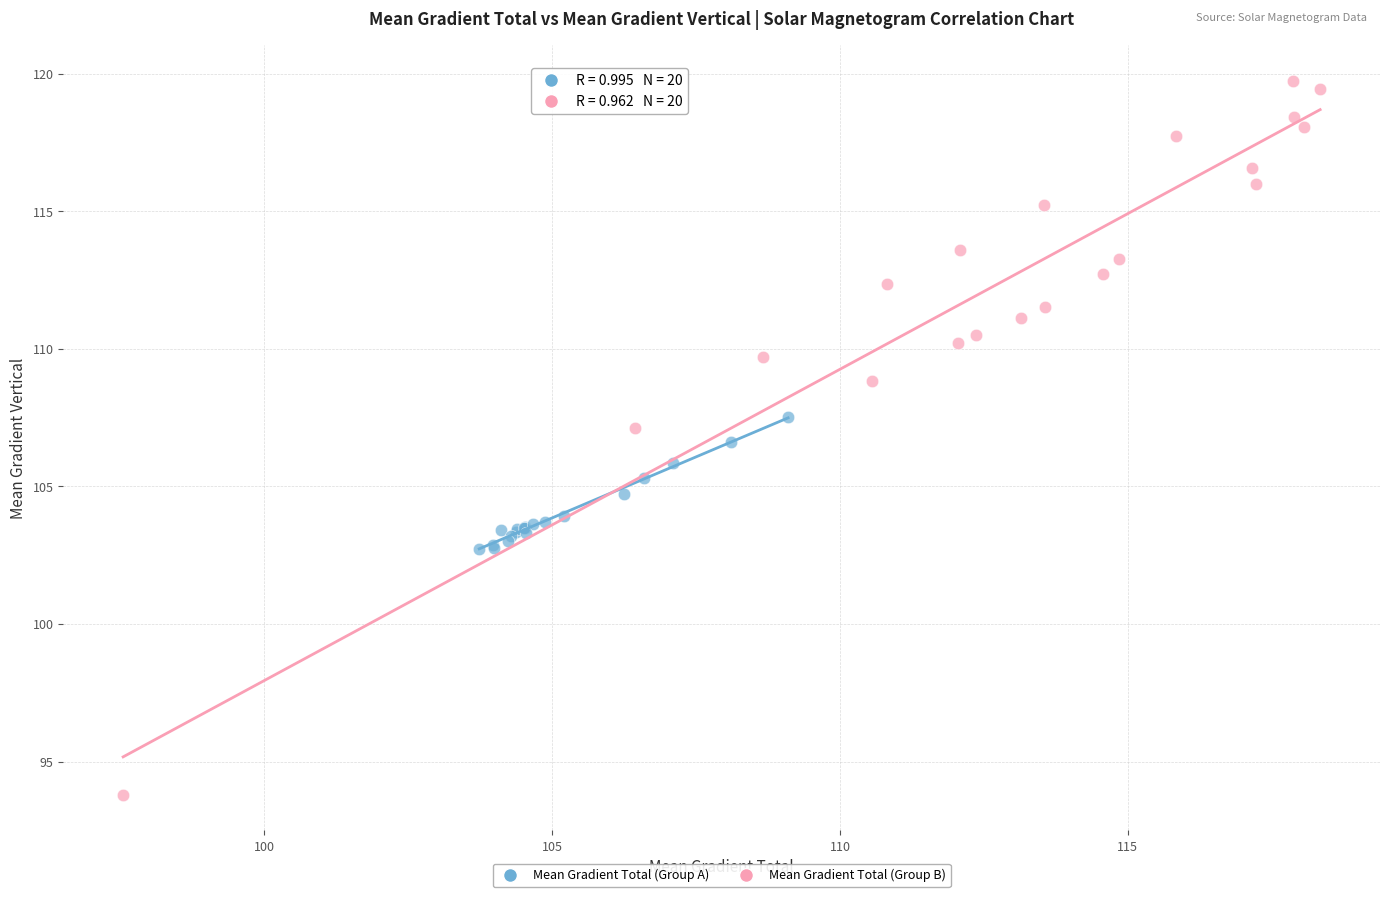

Which series reaches the maximum Y coordinate?

Mean Gradient Total (Group B)